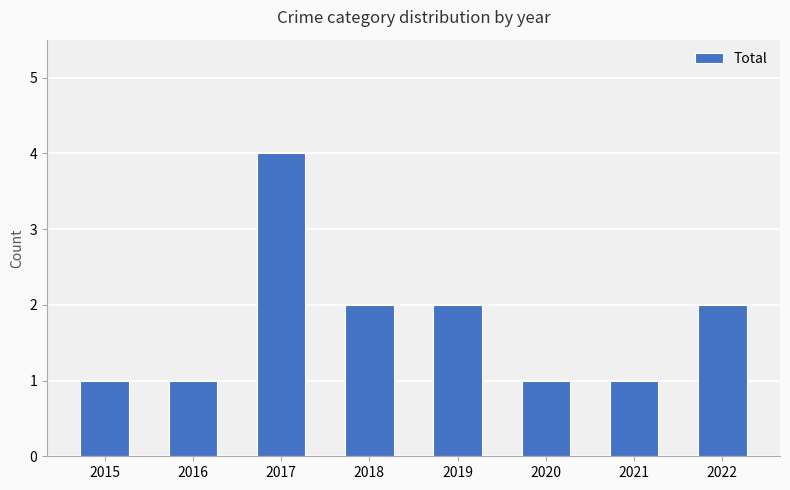

Reading left to right, extract all data points from this chart.

1	1	4	2	2	1	1	2